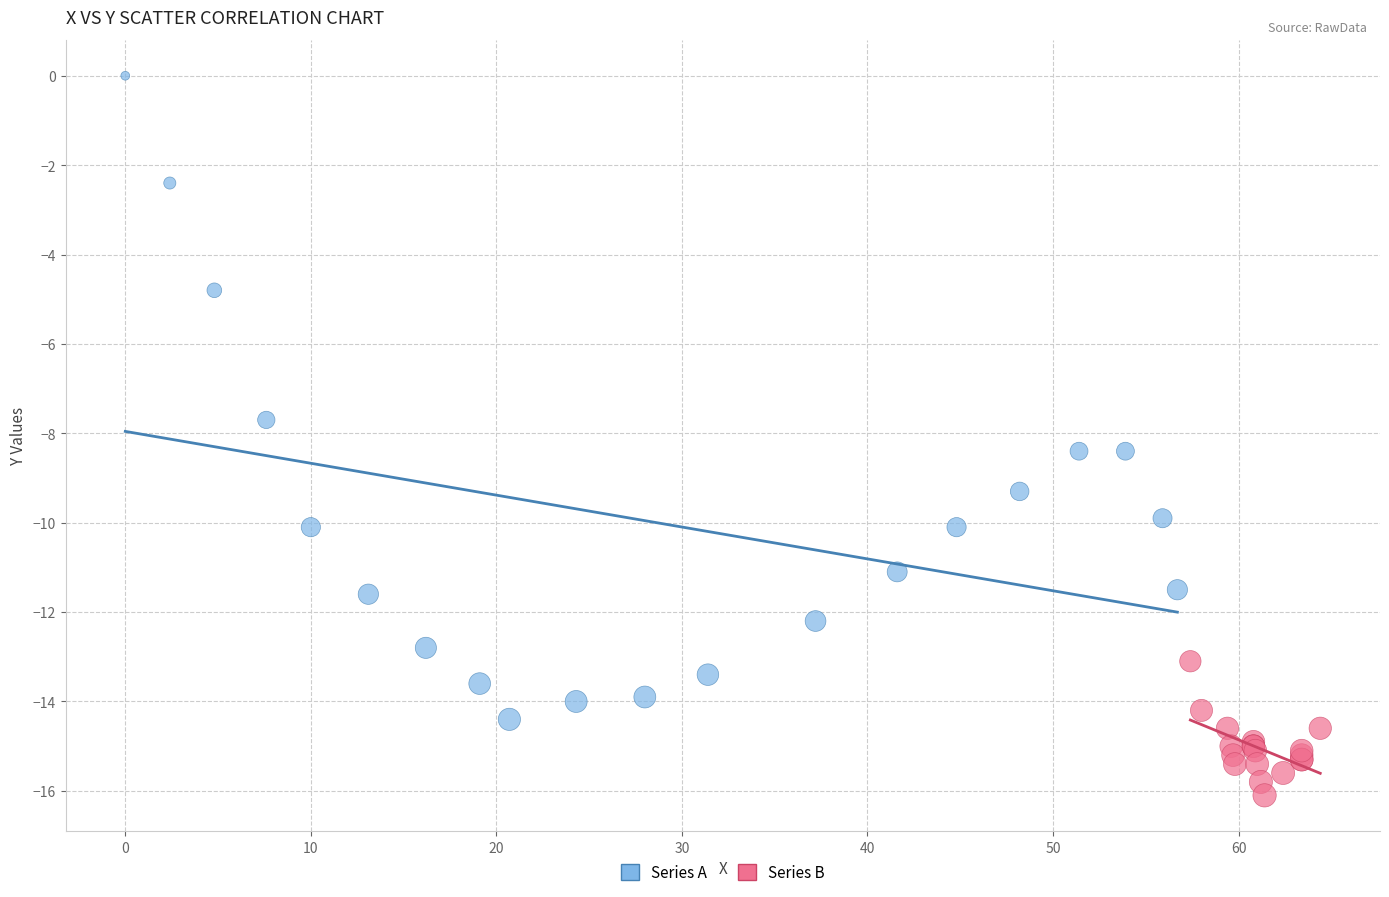

Which series reaches the maximum Y coordinate?

Series A